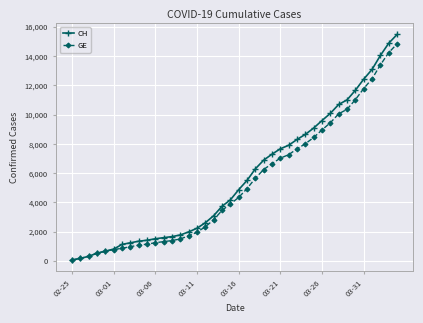

Which series has the widest spread of values?

CH